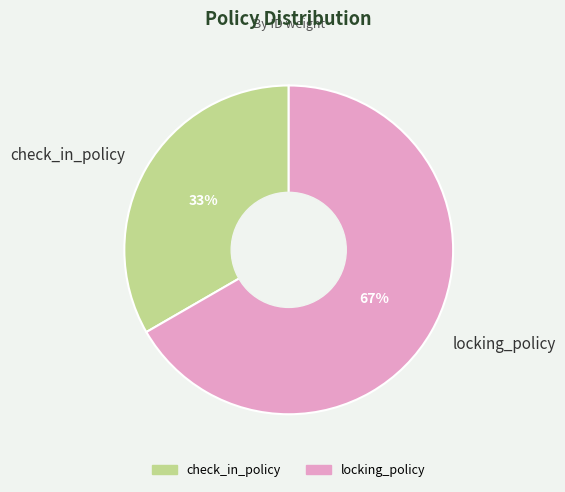

The locking_policy slice represents 73% of the pie. True or false?

False